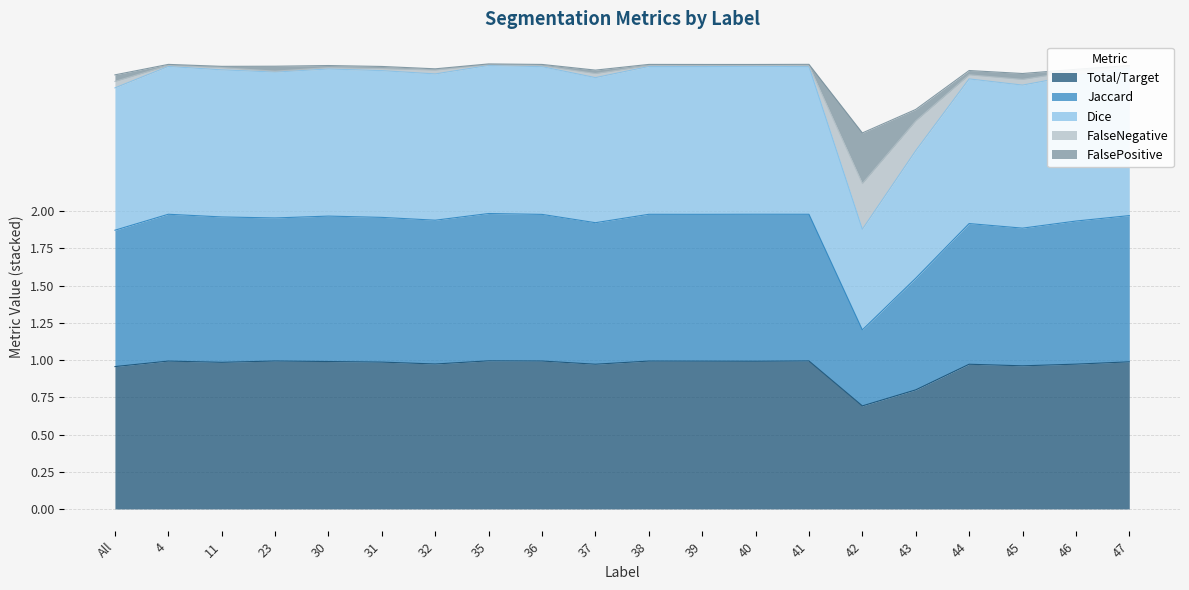

Is it true that Dice equals 2.8 at 45?

True